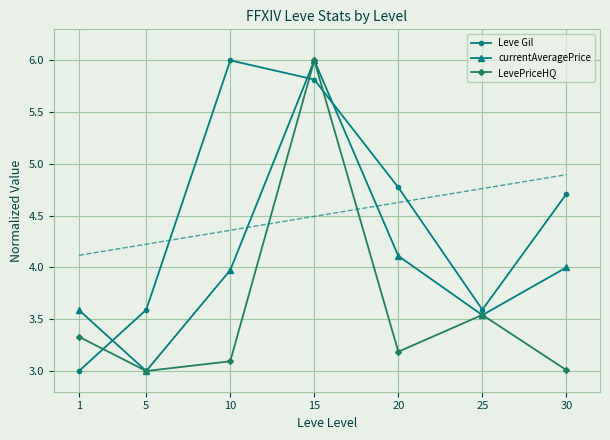

Rank the series by their maximum value, from lowest to highest.

Leve Gil, currentAveragePrice, LevePriceHQ